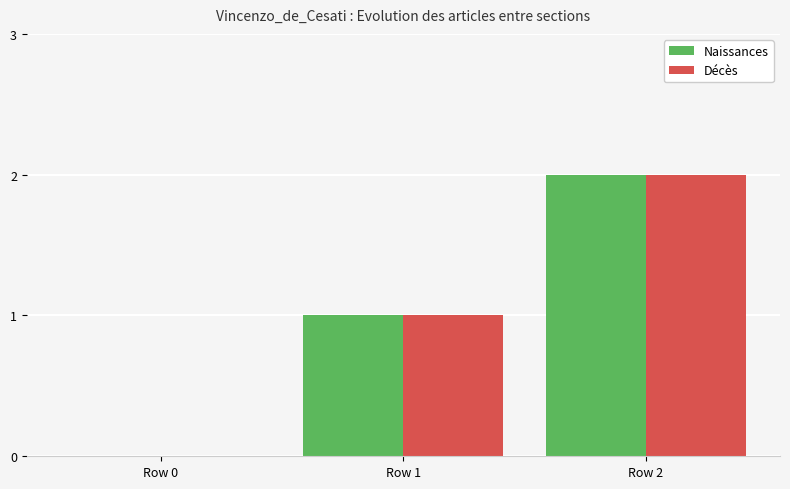

Which category has the highest value across all series?

Row 2